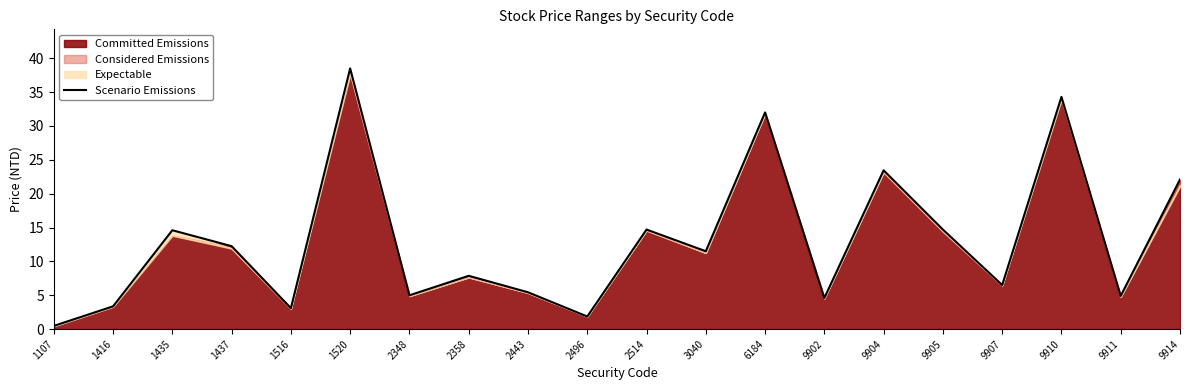

What is the sum of all values?

261.2